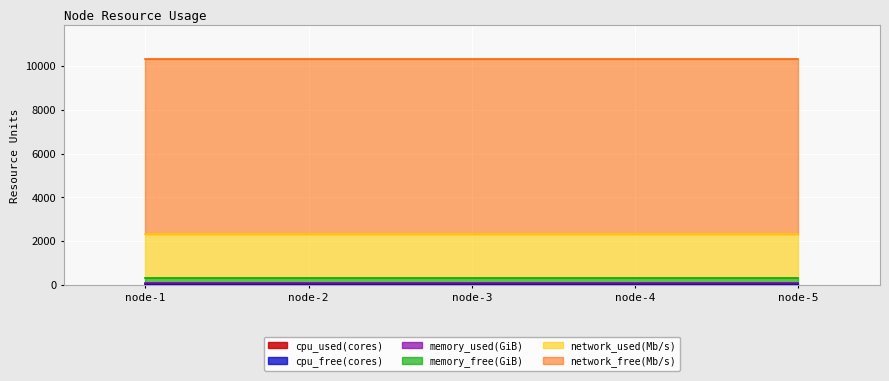

True or false: cpu_used(cores) and memory_used(GiB) cross at least once.

False